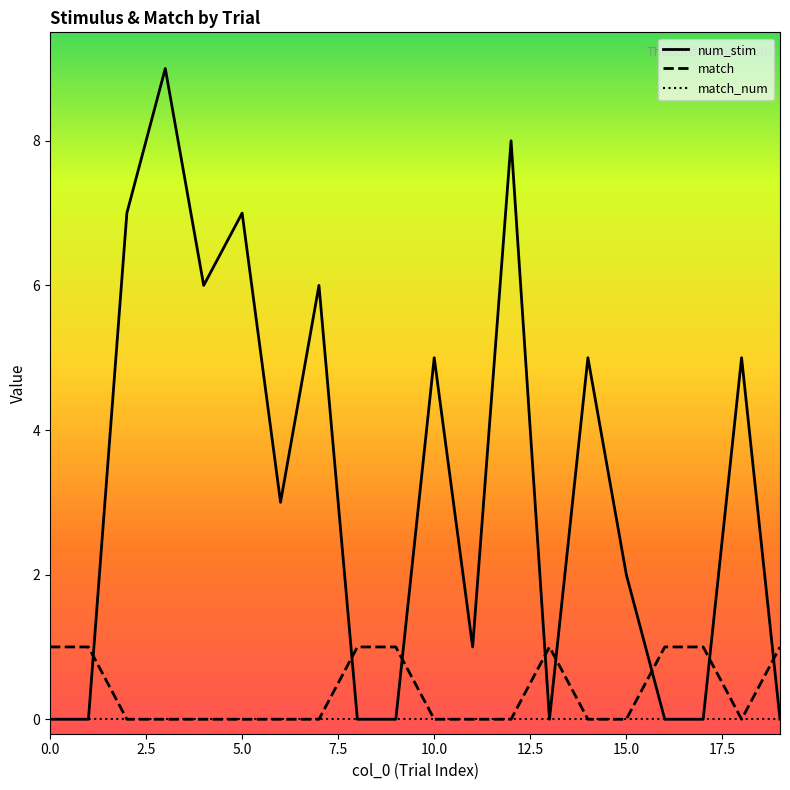

List the series in order of their peak value, lowest first.

match_num, match, num_stim